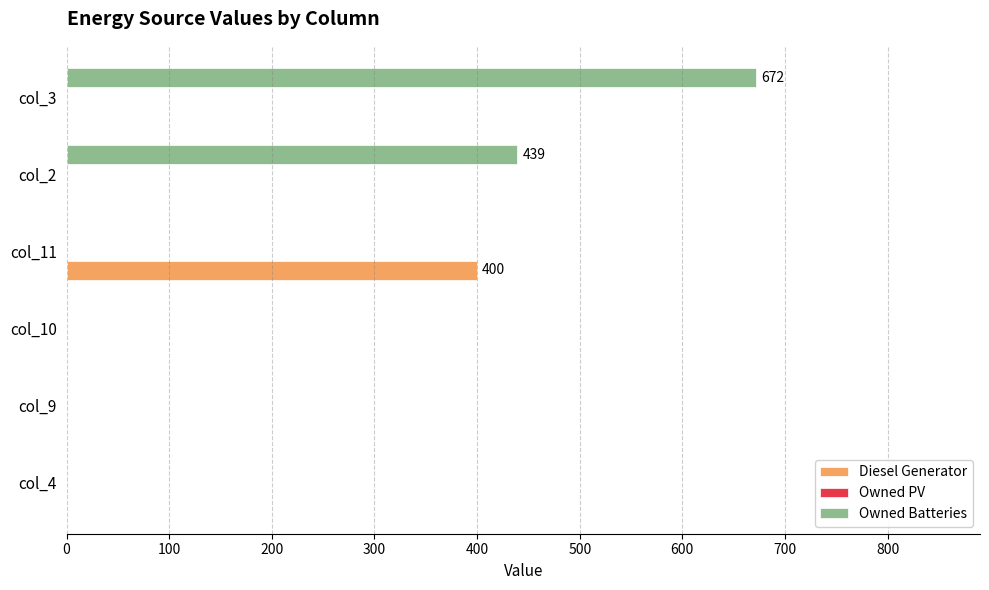

The value of Owned Batteries at col_10 is 0. True or false?

True